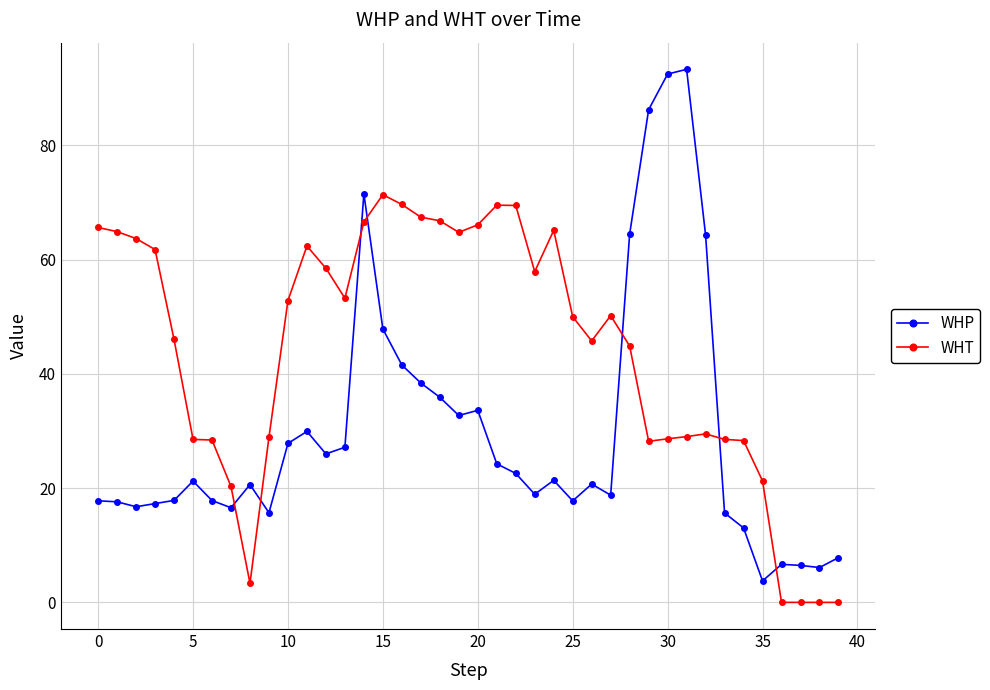

Which series has the largest range (max minus min)?

WHP